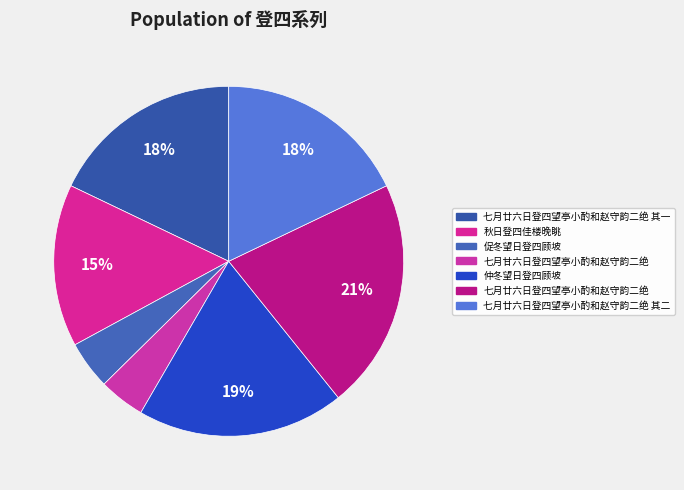

How many segments does this pie chart have?

7